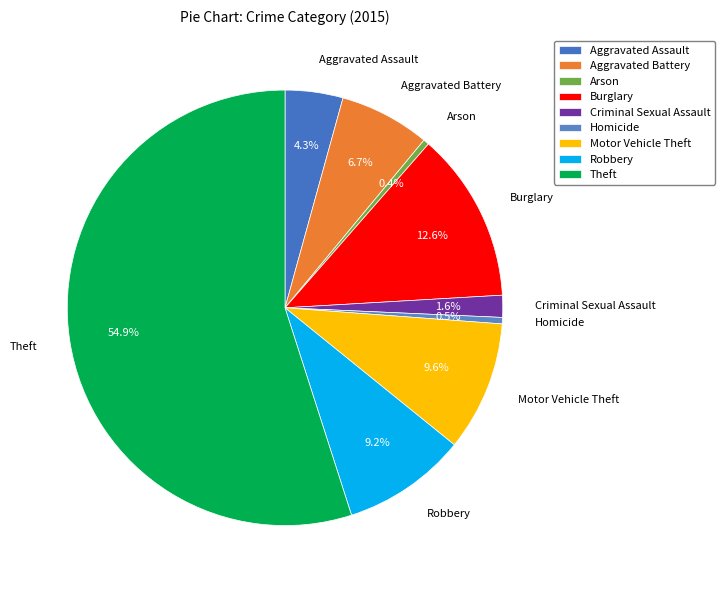

What percentage do Homicide and Aggravated Assault together represent?

4.8%